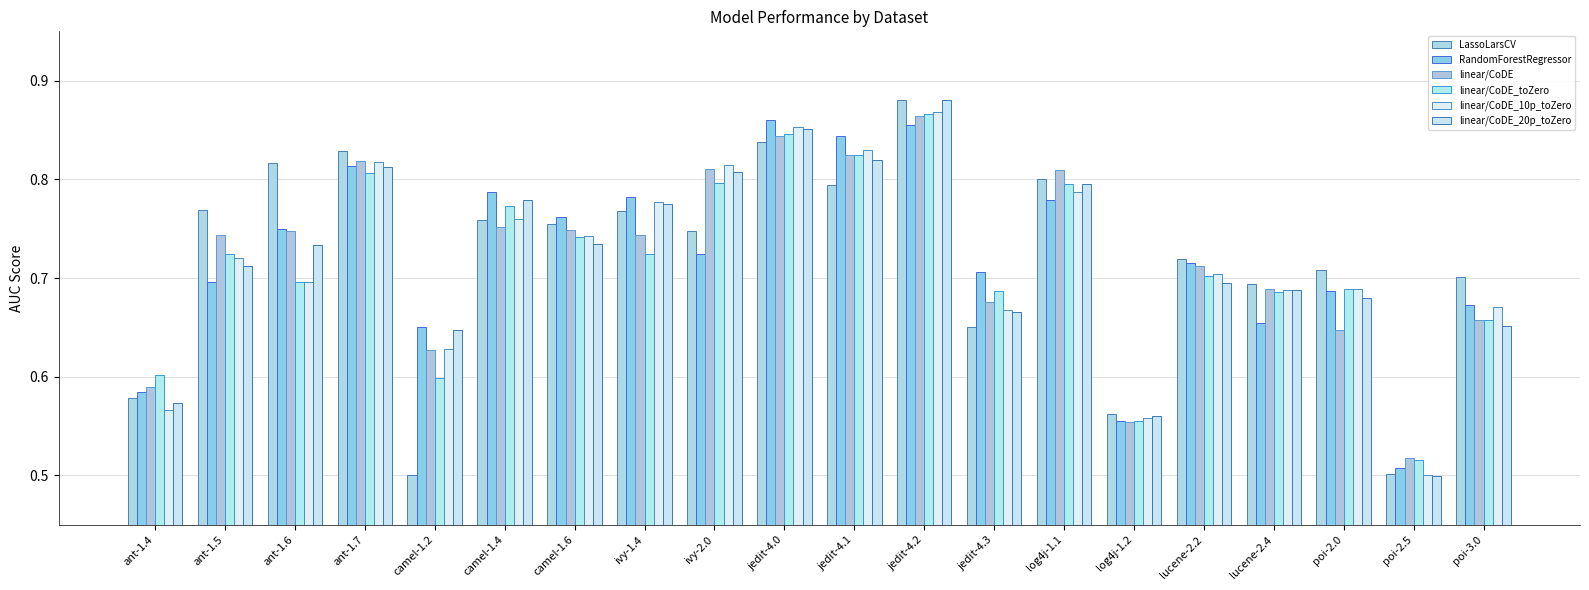

At which label is RandomForestRegressor closest to 0?

poi-2.5